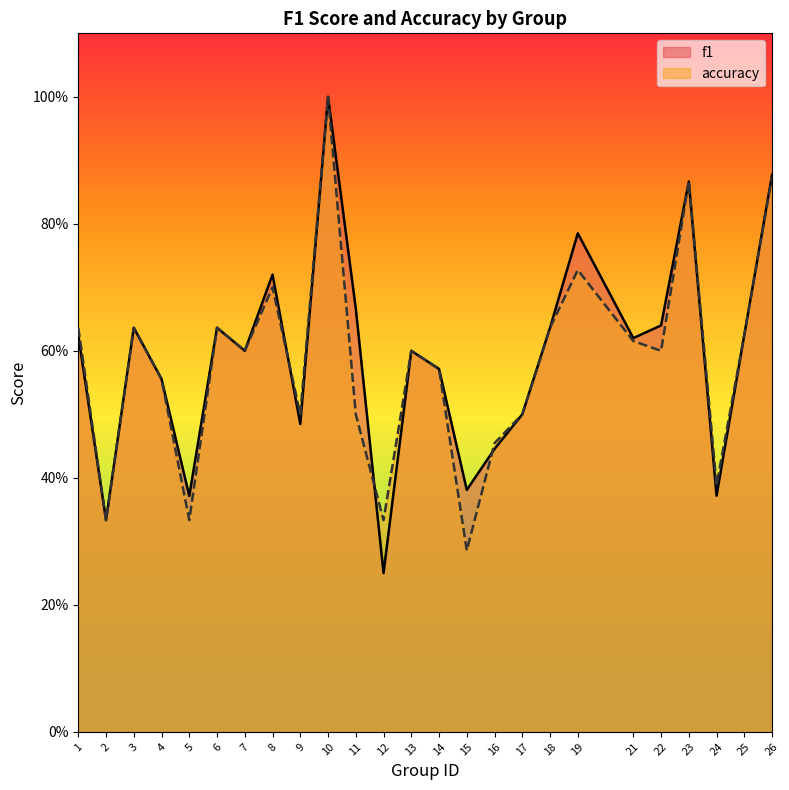

What is the value of the accuracy point at the 10th from the left?

1.0